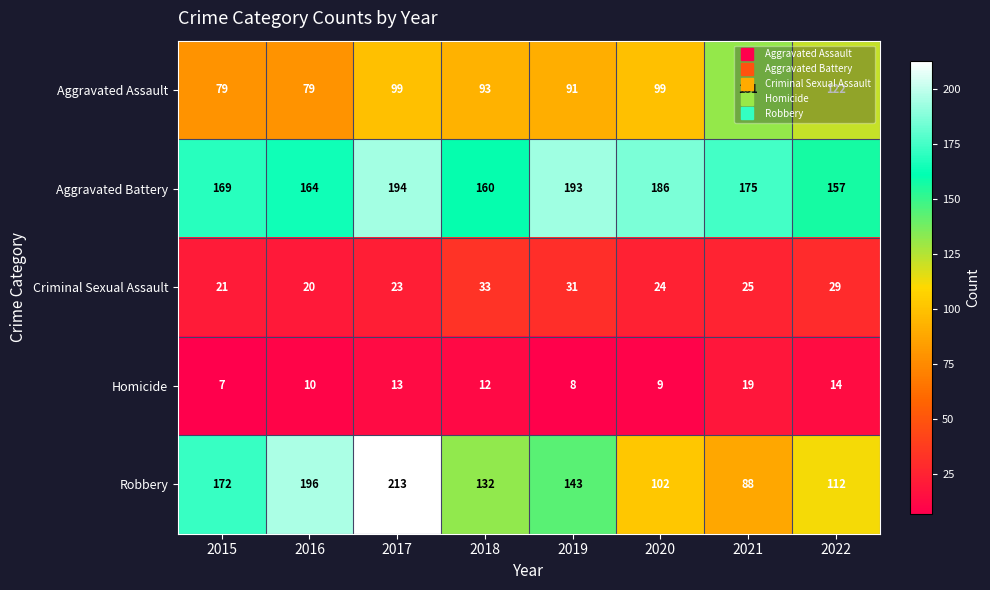

What is the highest value of the Aggravated Assault series?

131